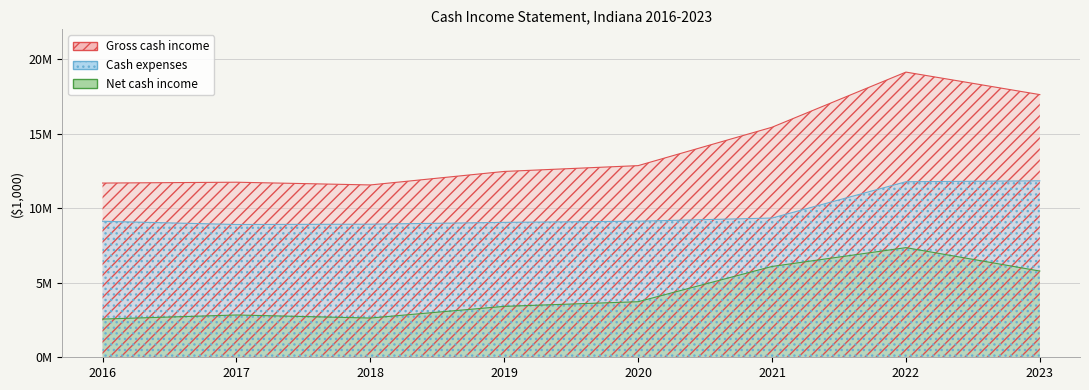

Reading left to right, transcribe all the data shown in this chart.

Gross cash income: 11687787	11743797	11560790	12466704	12856814	15433453	19131196	17620846
Cash expenses: 9123581	8906914	8927478	9050713	9128706	9340486	11776363	11836184
Net cash income: 2564206	2836883	2633311	3415991	3728108	6092967	7354833	5784661